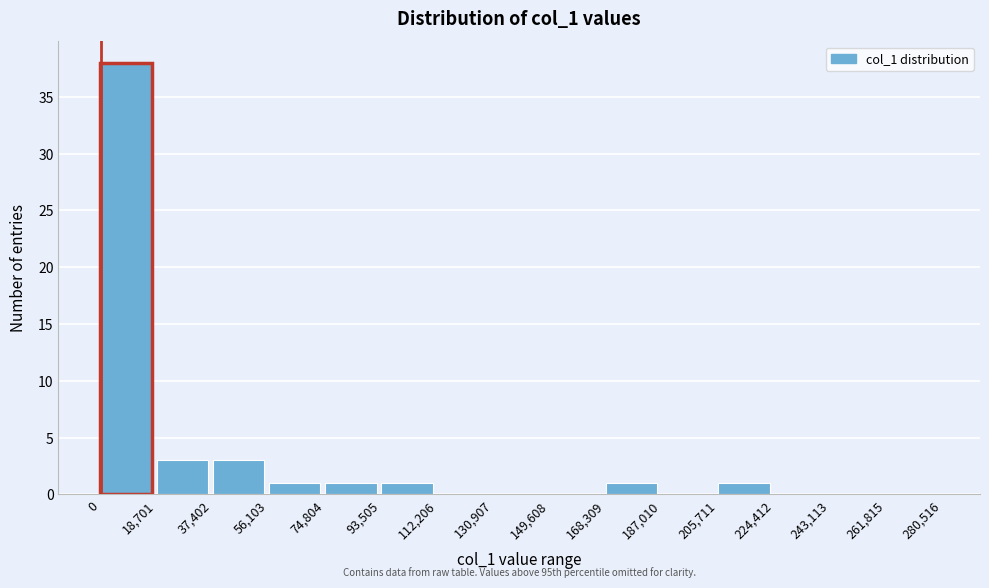

Which range on the x-axis has the tallest bar?

0 to 18,701